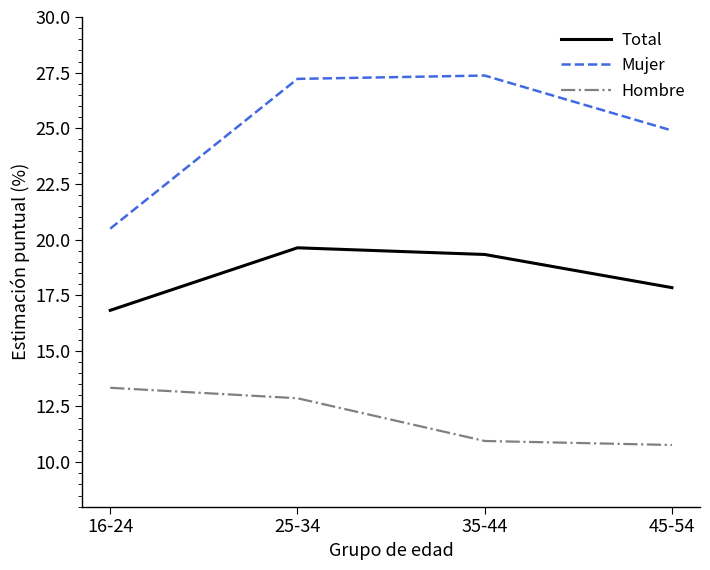

How many categories are shown in the chart?

4